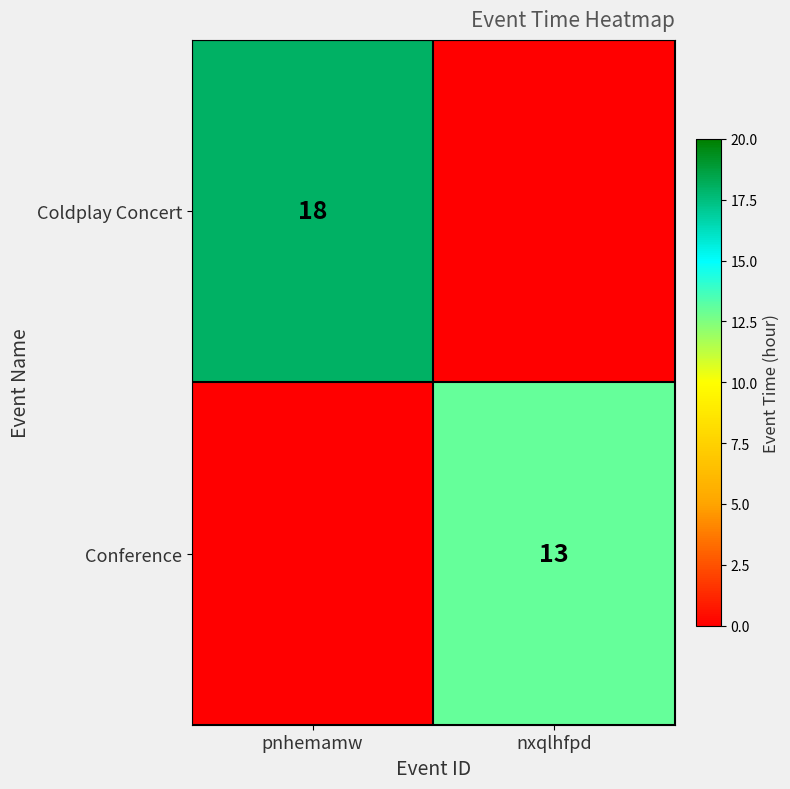

The value of Coldplay Concert at pnhemamw is 18. True or false?

True